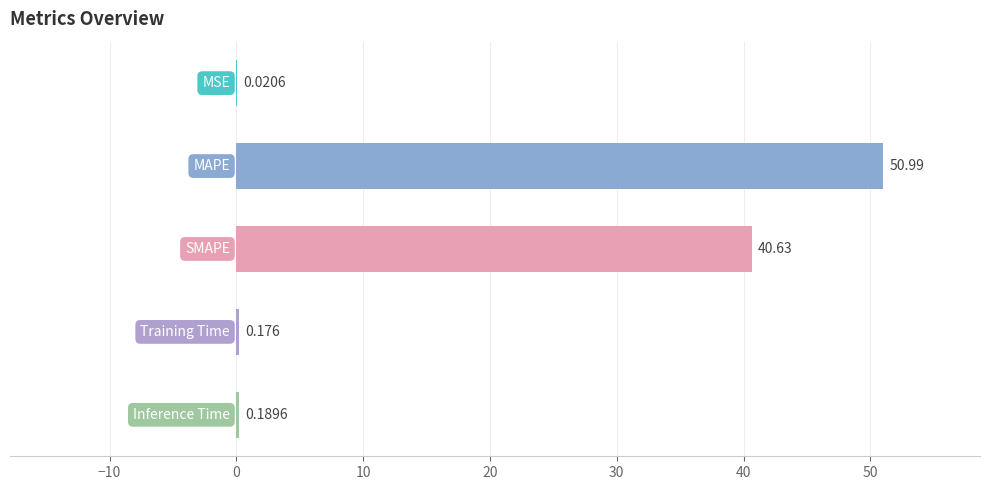

How many distinct data groups are displayed?

1